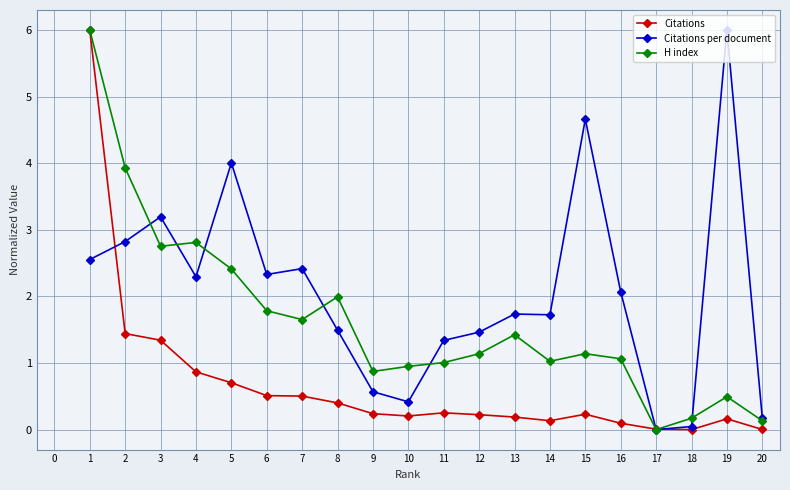

What is the sum of the Citations per document values at 3 and 8?

4.7